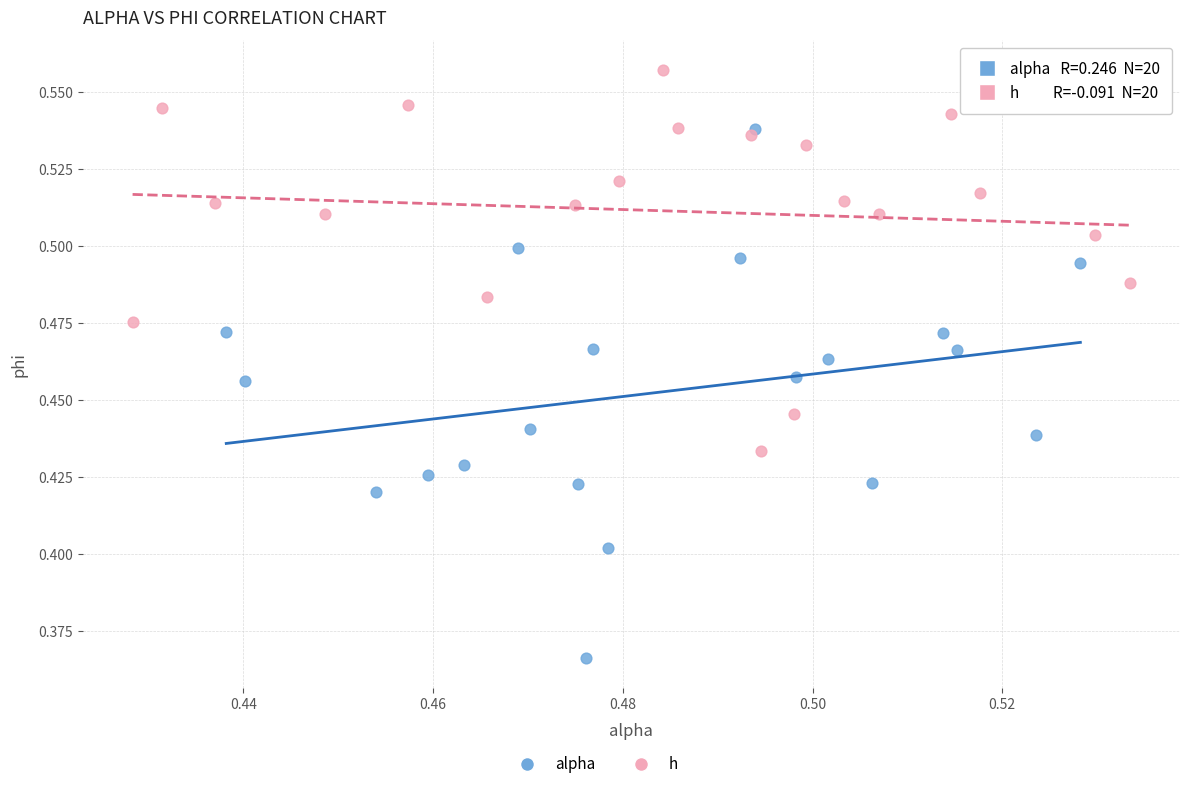

Which series contains the lowest Y value?

alpha